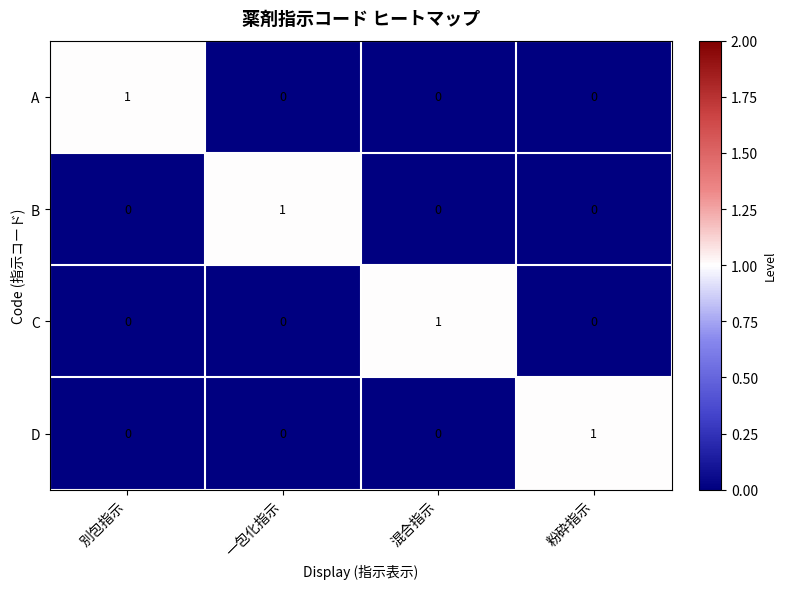

How many data points does each series have?

4